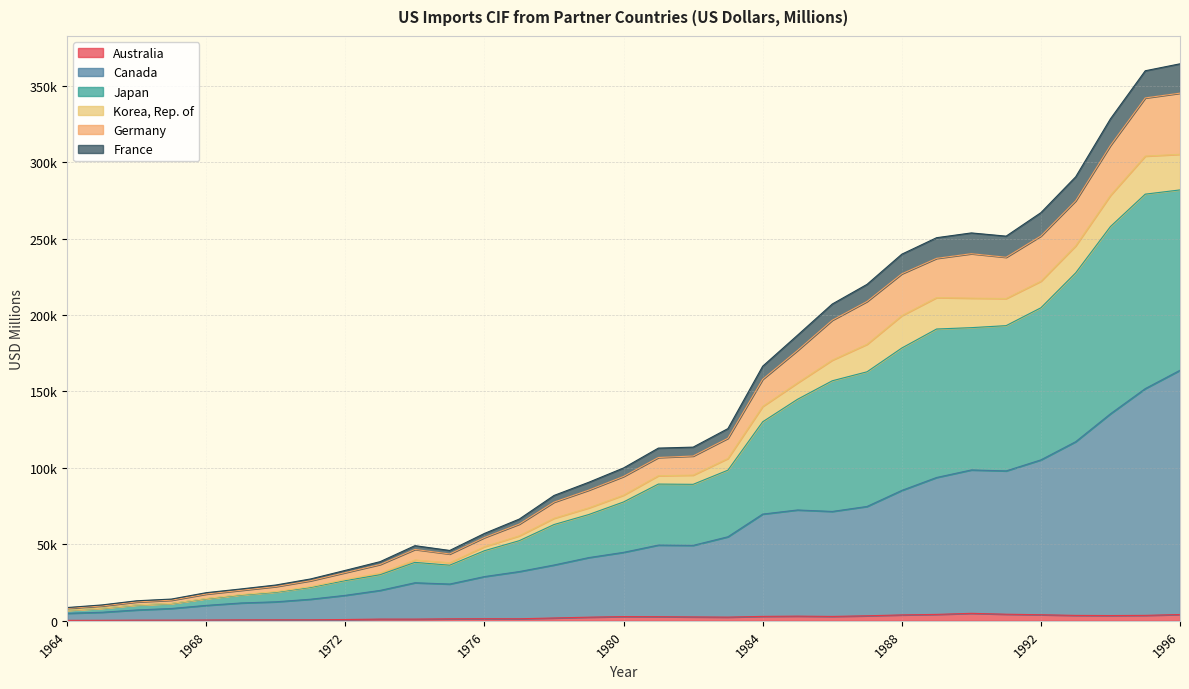

What is the smallest value displayed?

305.0